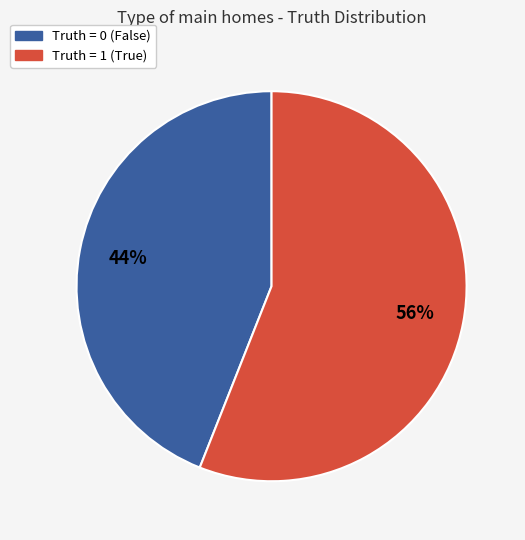

To the nearest percent, what percentage of the pie is Truth = 1 (True)?

56%